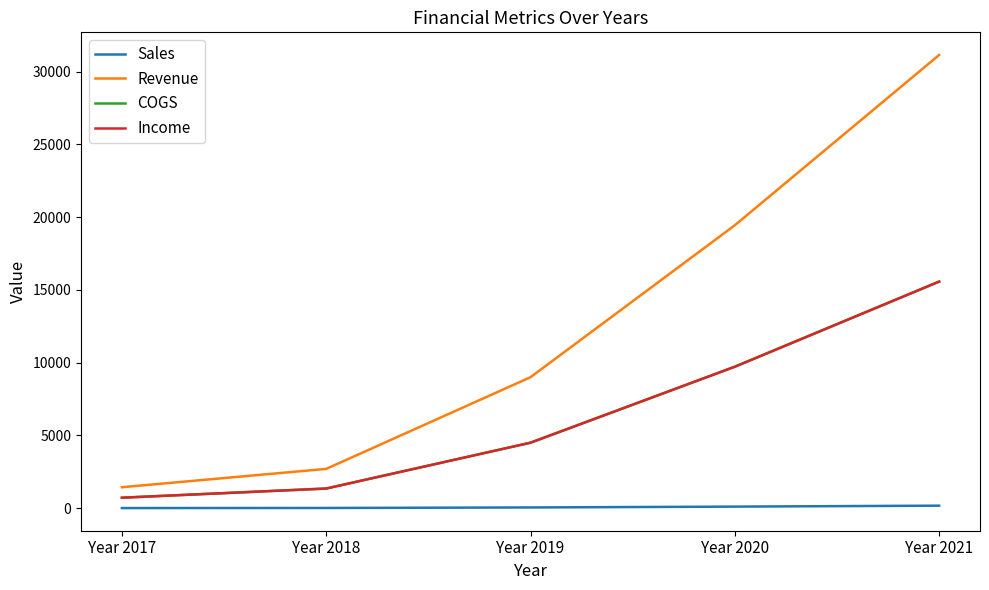

True or false: COGS and Revenue cross at least once.

False